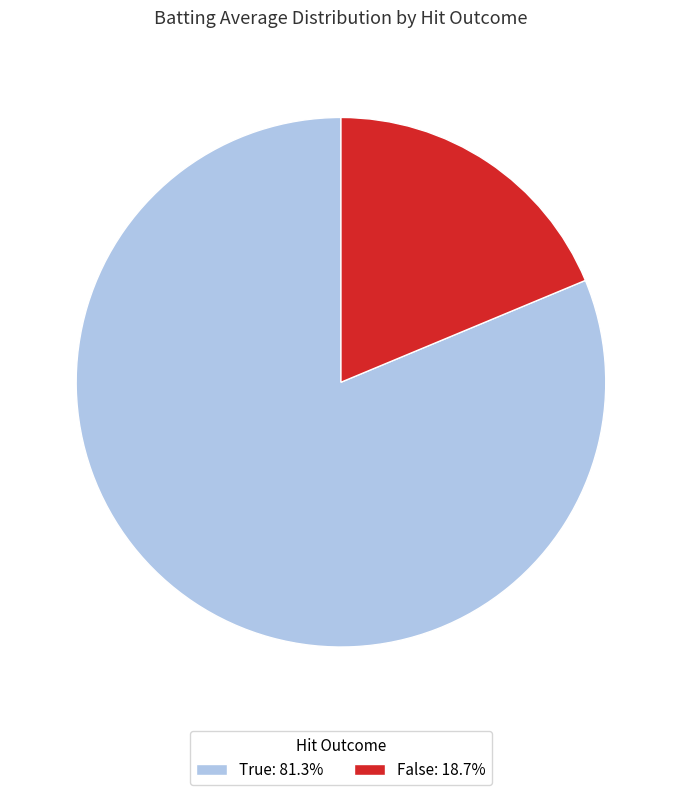

Is there any slice that represents more than half of the pie?

Yes